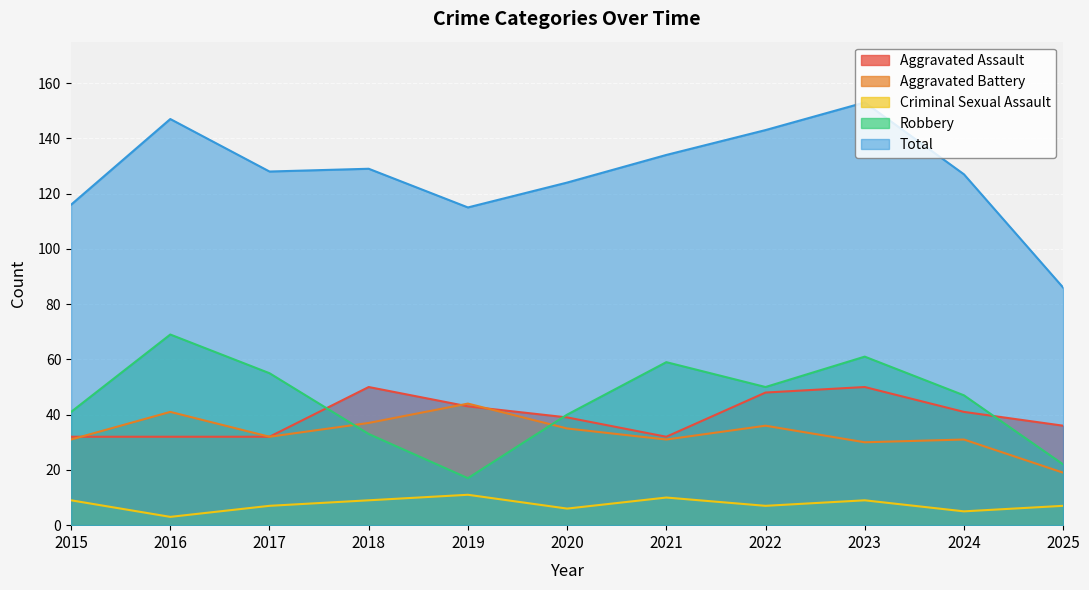

True or false: Aggravated Battery has more than 2 interior local peaks.

True